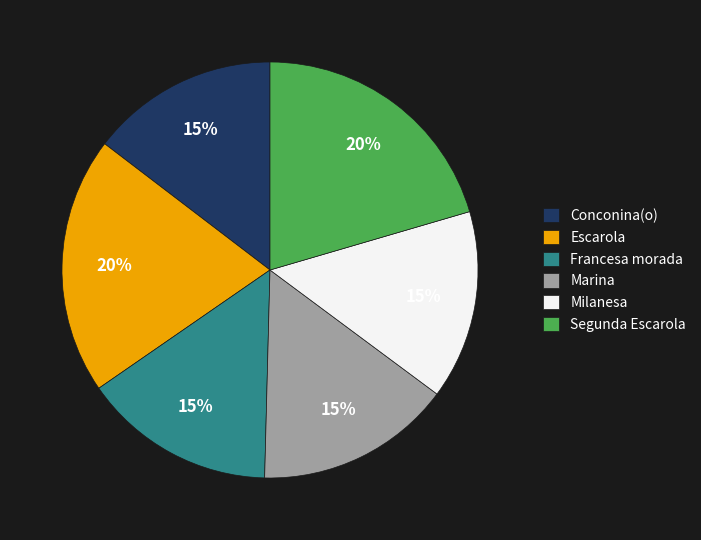

How many slices are in this pie chart?

6